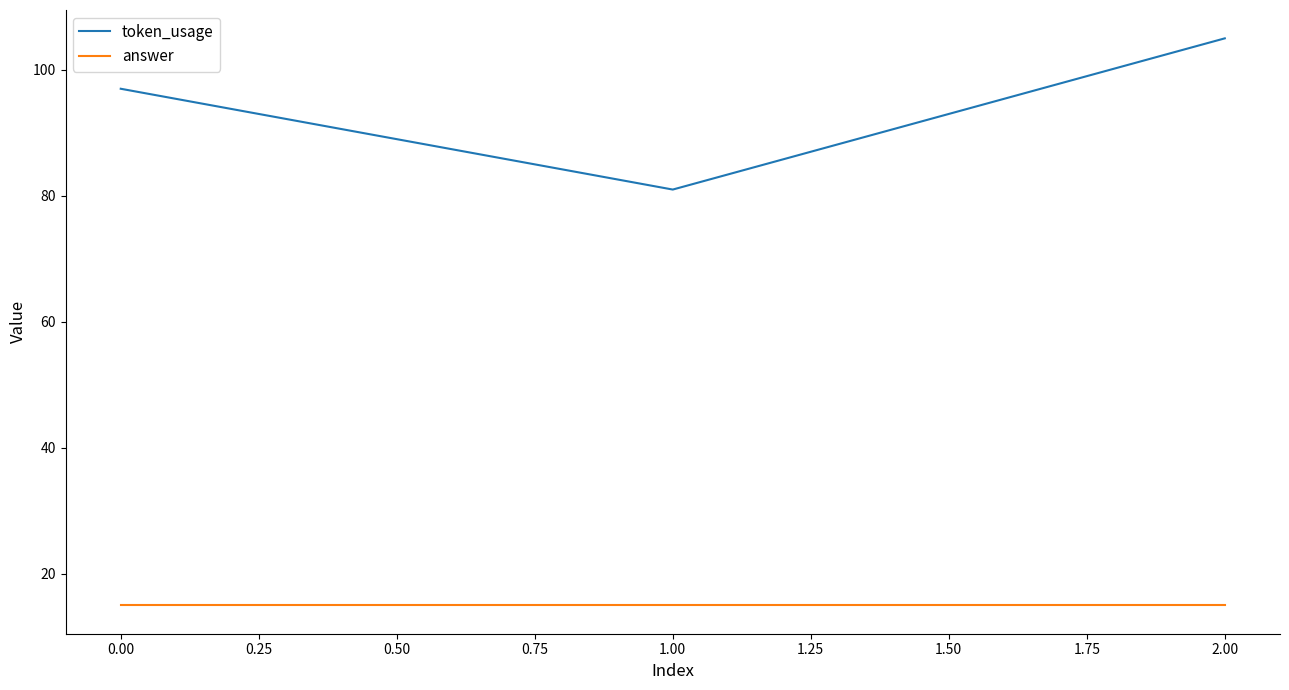

What is the difference between the highest and lowest values at 2.00?

90